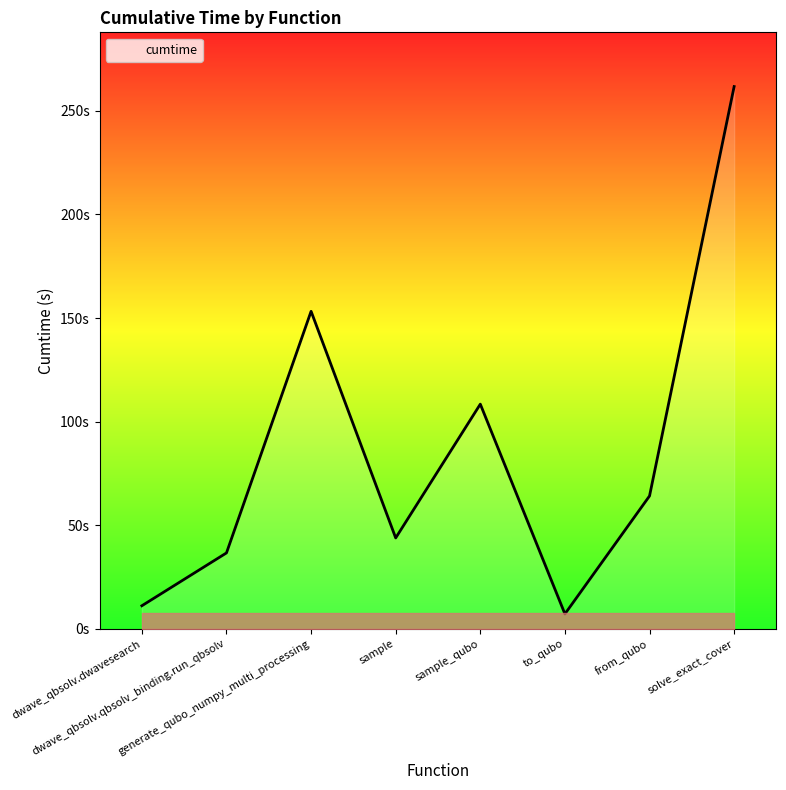

Where is the data nearest to the value 134?

generate_qubo_numpy_multi_processing